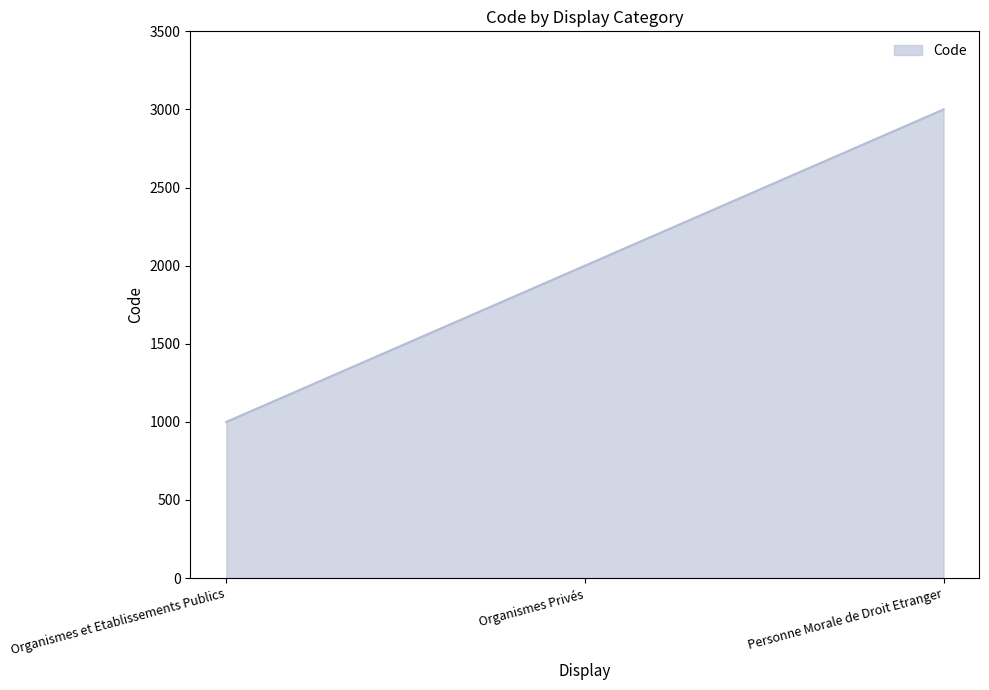

Count the number of data series in this chart.

1